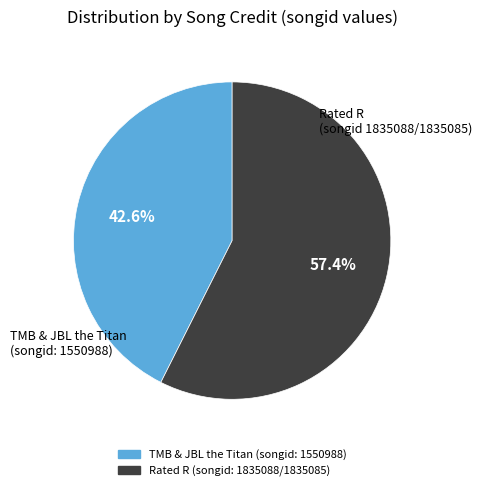

Is there any slice that represents more than half of the pie?

Yes